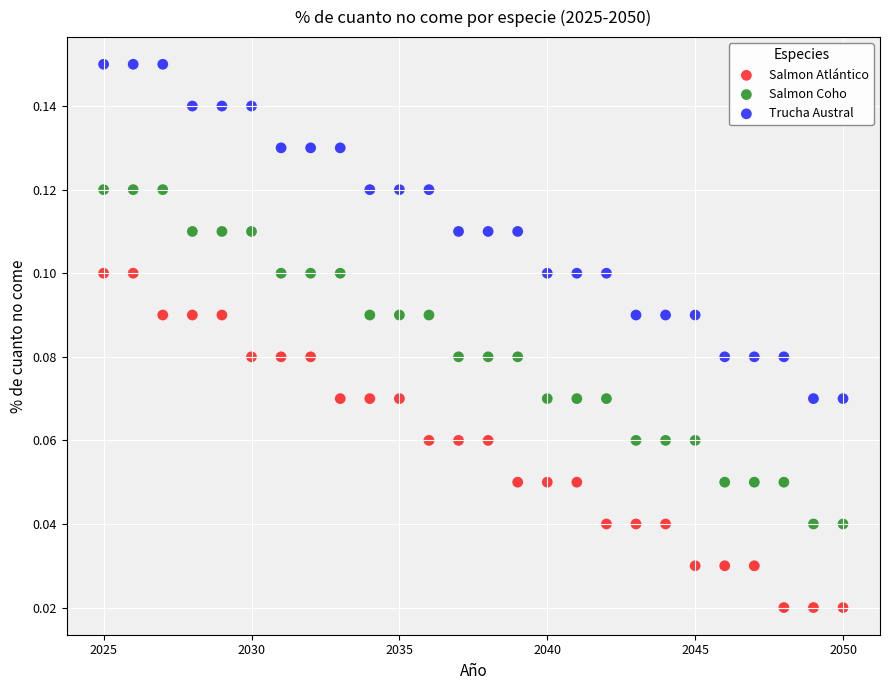

Across all data points, what is the range of X values (max minus min)?

25.0